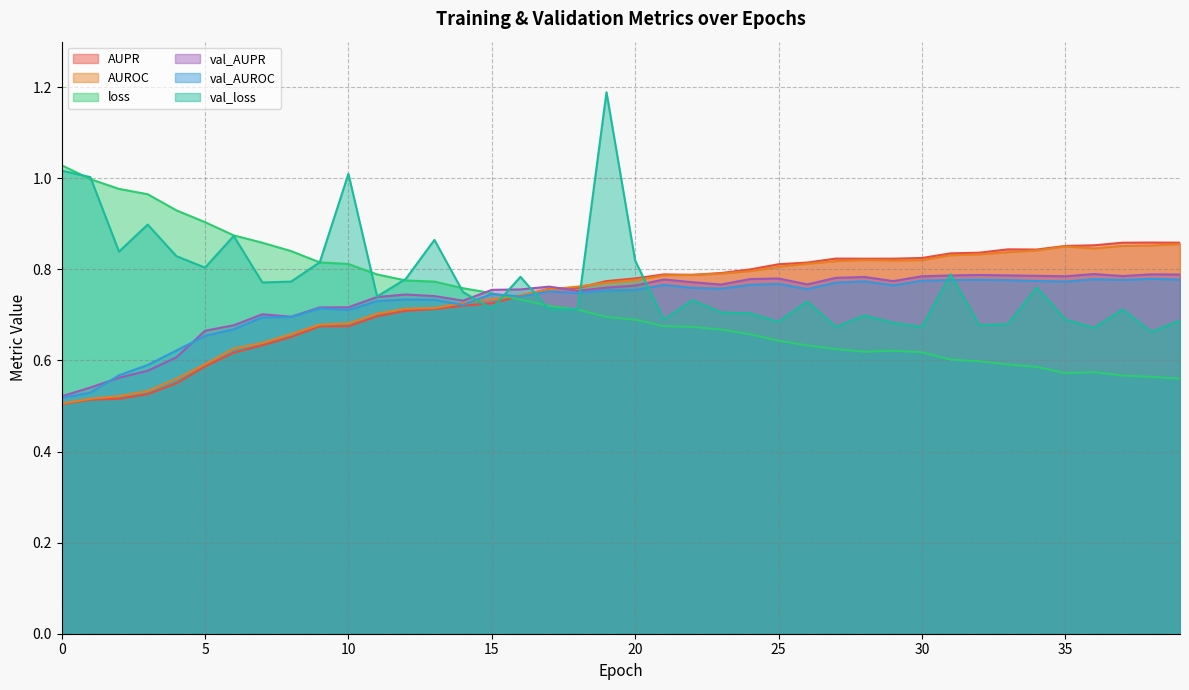

Rank the series by their maximum value, from highest to lowest.

val_loss, loss, AUPR, AUROC, val_AUPR, val_AUROC